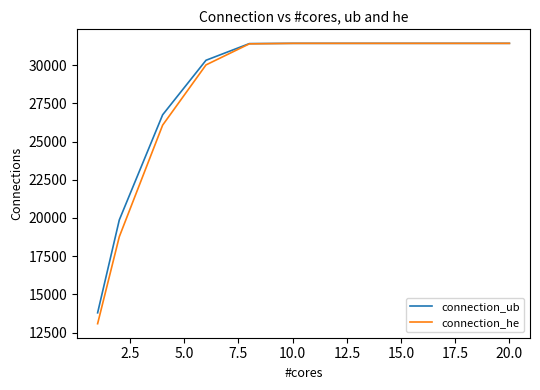

What is the minimum value shown in the chart?

13077